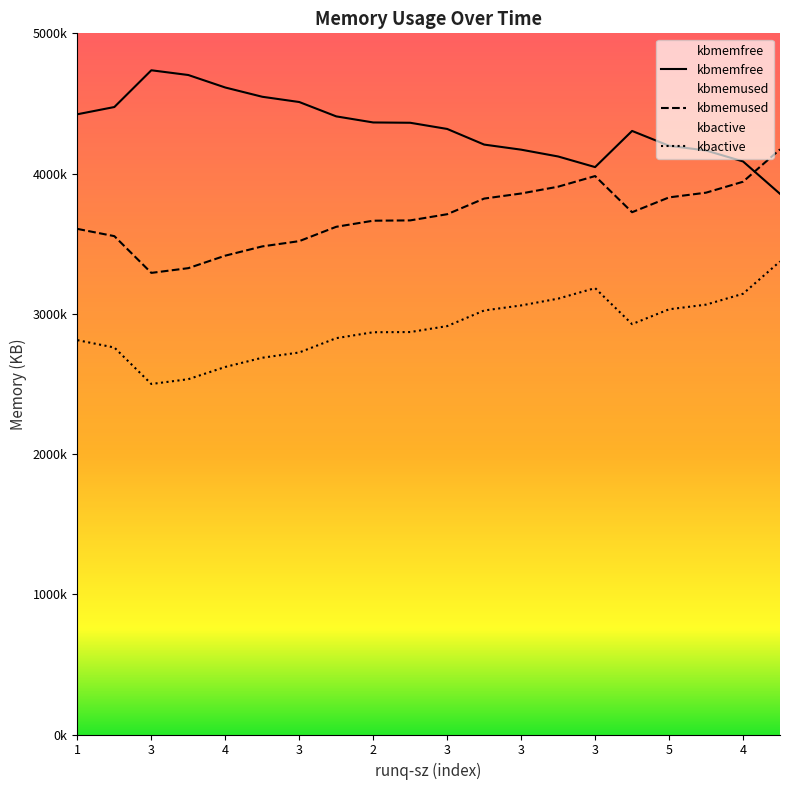

At which category does kbactive reach its first local peak?

3